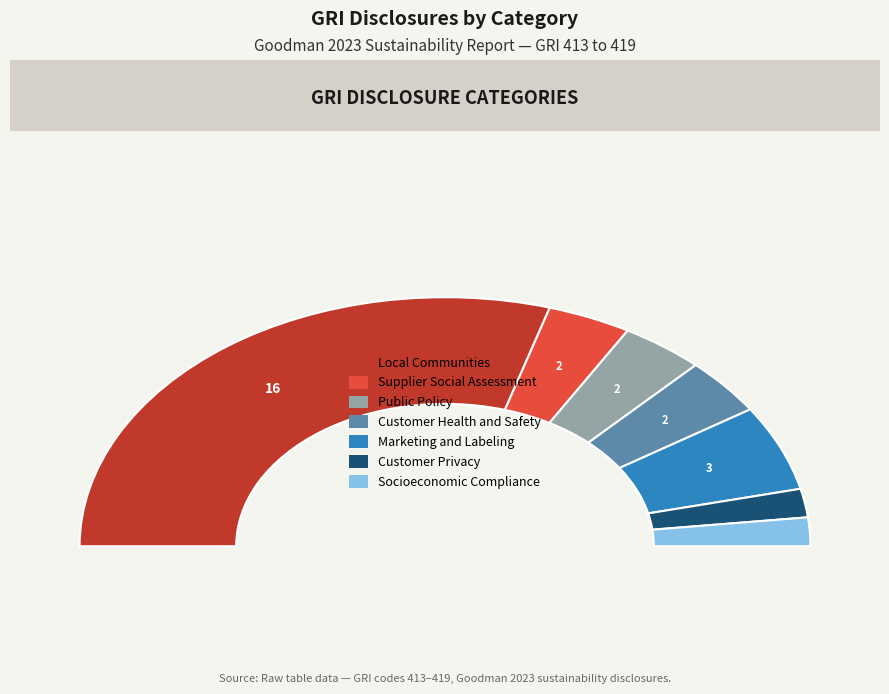

True or false: Customer Health and Safety accounts for 7% of the total.

True